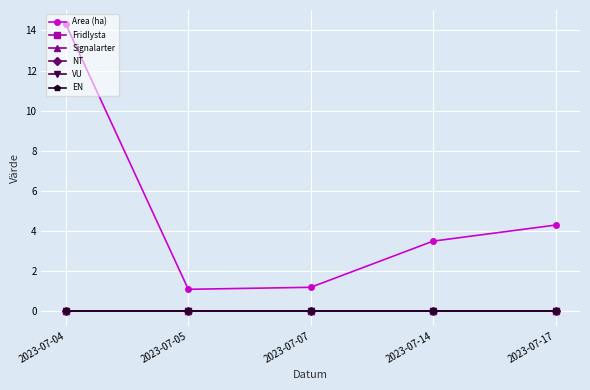

List the labels in order of Area (ha) value, smallest first.

2023-07-05, 2023-07-07, 2023-07-14, 2023-07-17, 2023-07-04